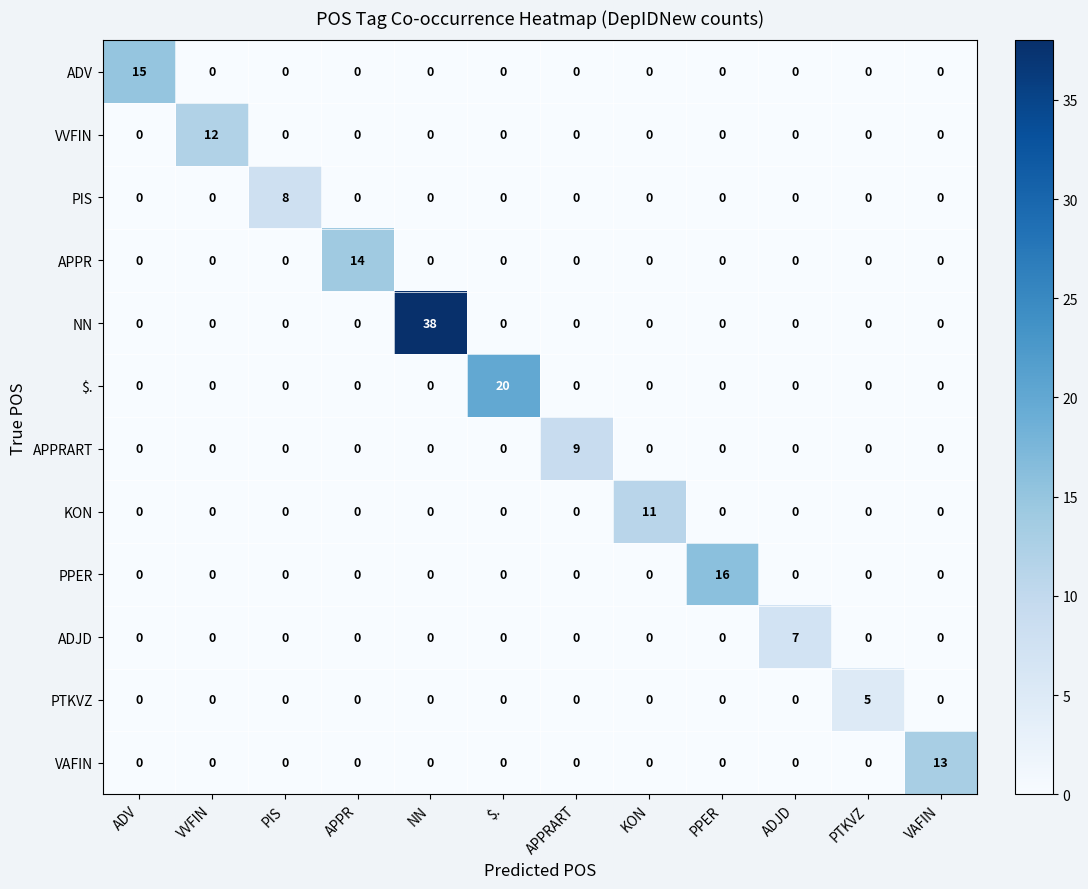

Which category has the highest value in the PPER series?

PPER